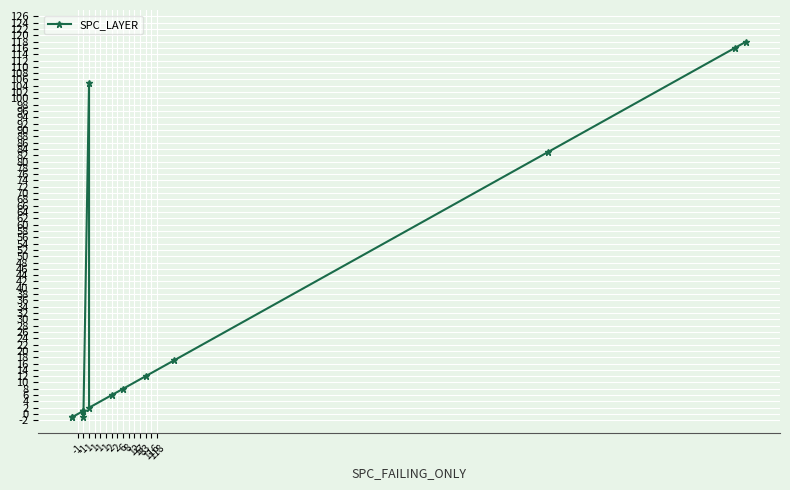

Which label corresponds to the smallest value in the chart?

-1